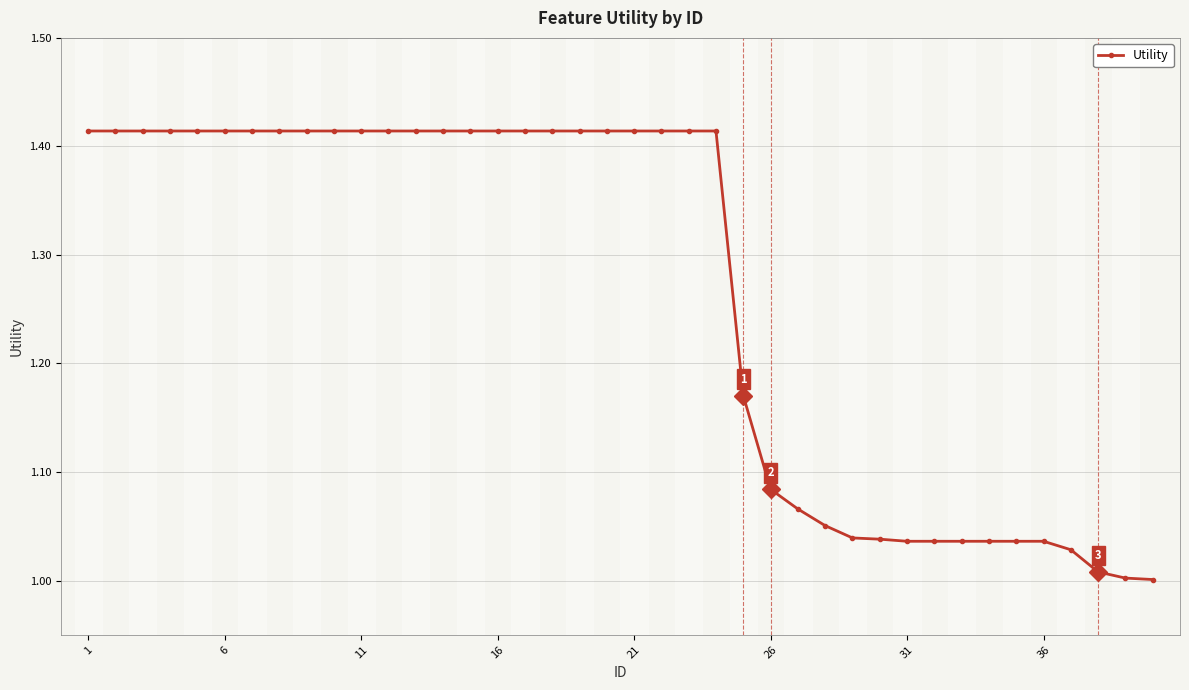

What is the average value?

1.3